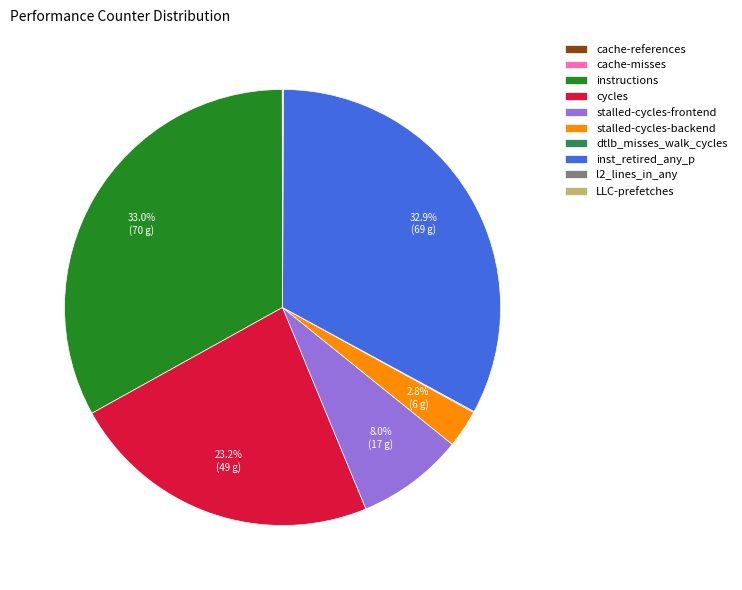

Does instructions account for over 50% of the chart?

No